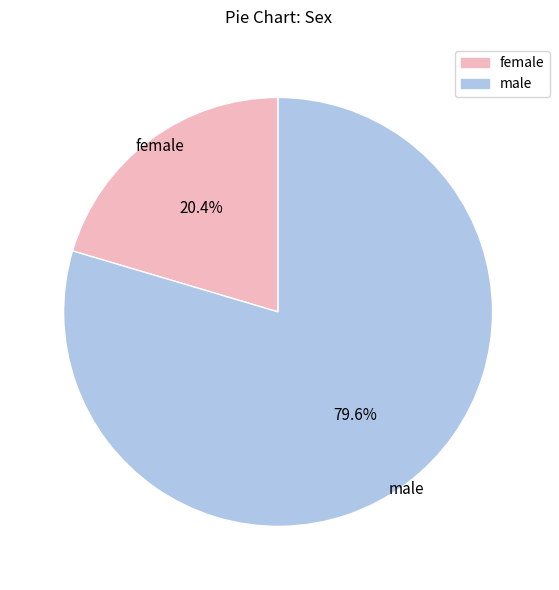

Does any single category account for the majority?

Yes